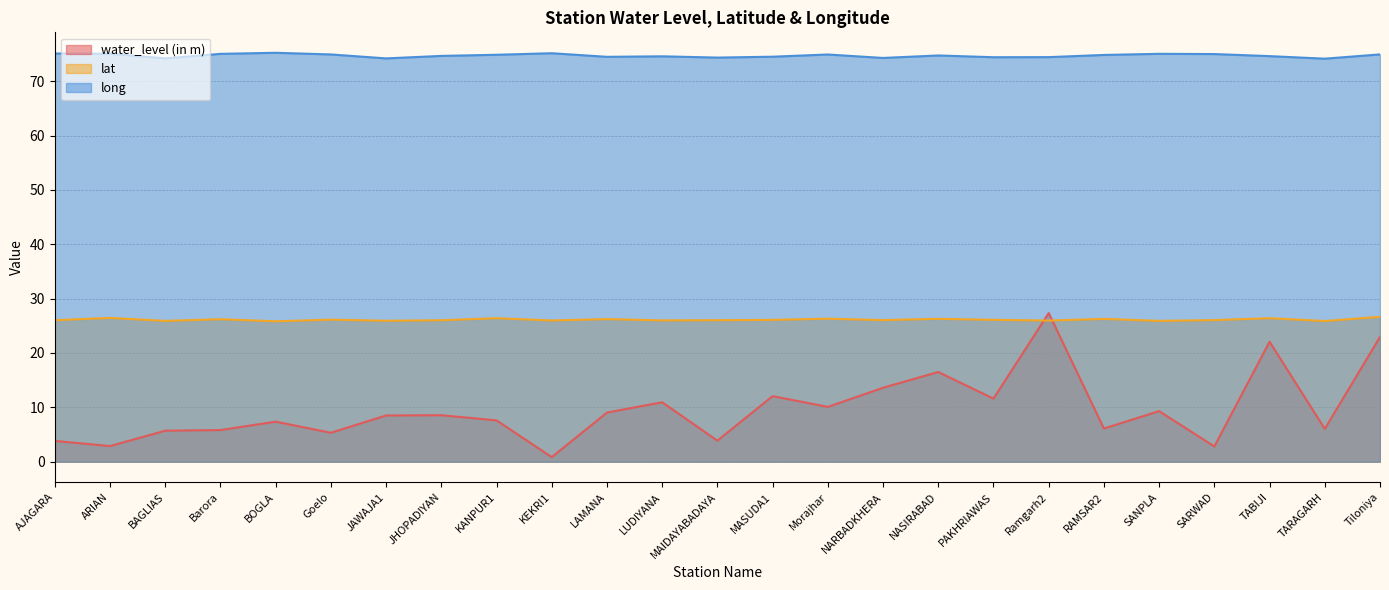

Rank the series by their average value, from lowest to highest.

water_level (in m), lat, long